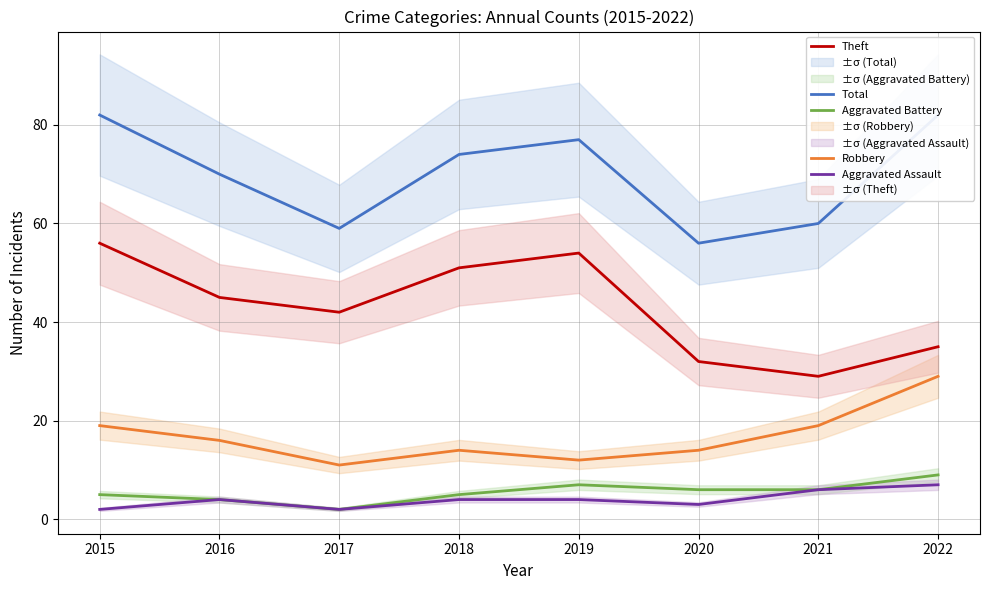

Reading left to right, what are all the values shown in this chart?

Total: 82	70	59	74	77	56	60	82
Robbery: 19	16	11	14	12	14	19	29
Theft: 56	45	42	51	54	32	29	35
Aggravated Battery: 5	4	2	5	7	6	6	9
Aggravated Assault: 2	4	2	4	4	3	6	7